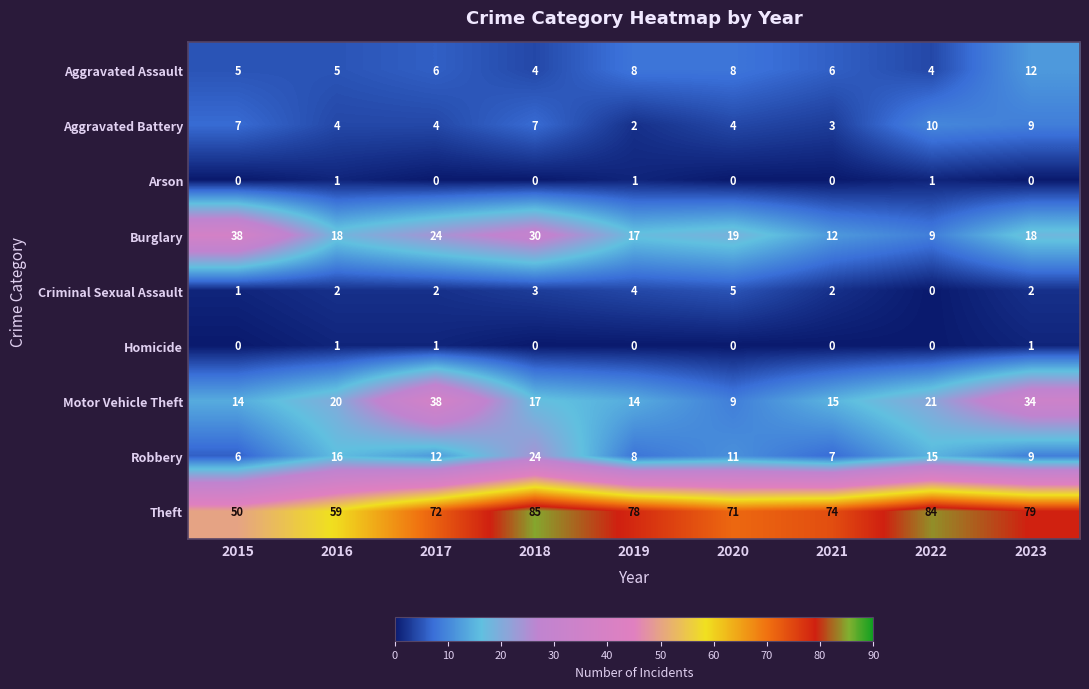

What is the sum of the Aggravated Battery values at 2017 and 2019?

6